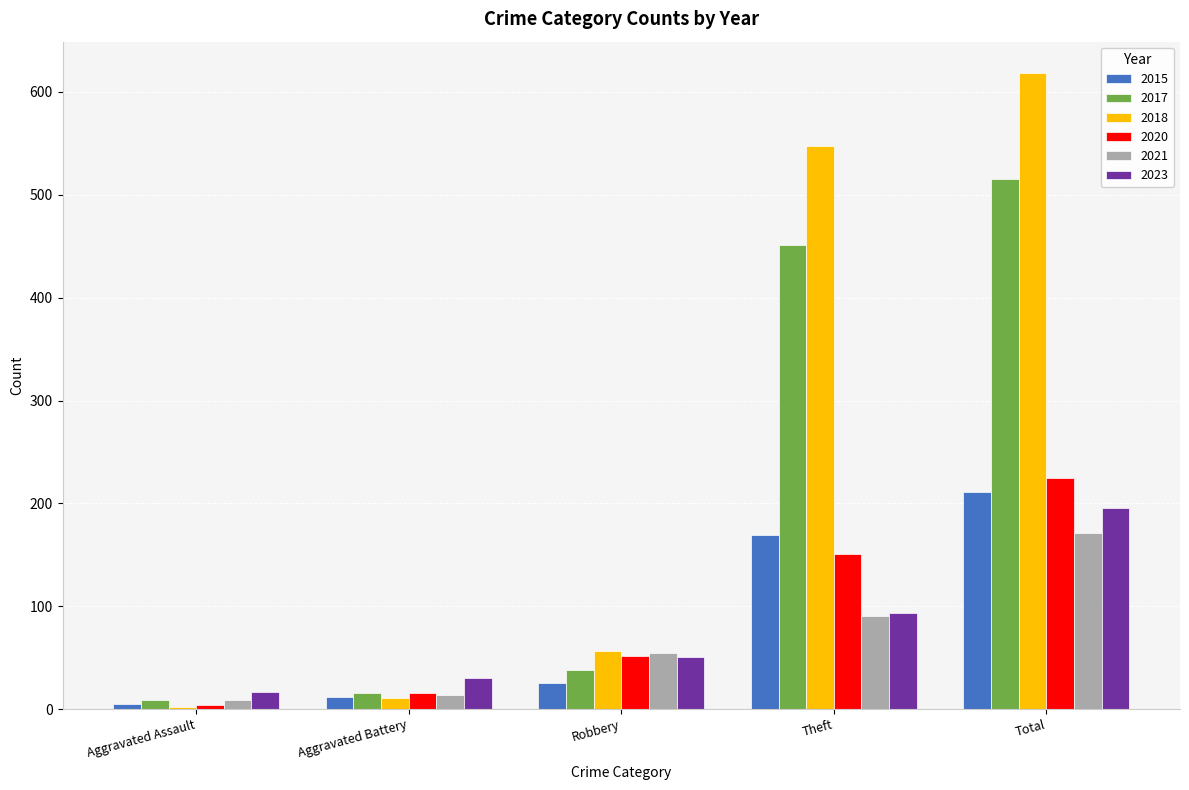

Between Aggravated Assault and Total, which series saw the biggest shift?

2018